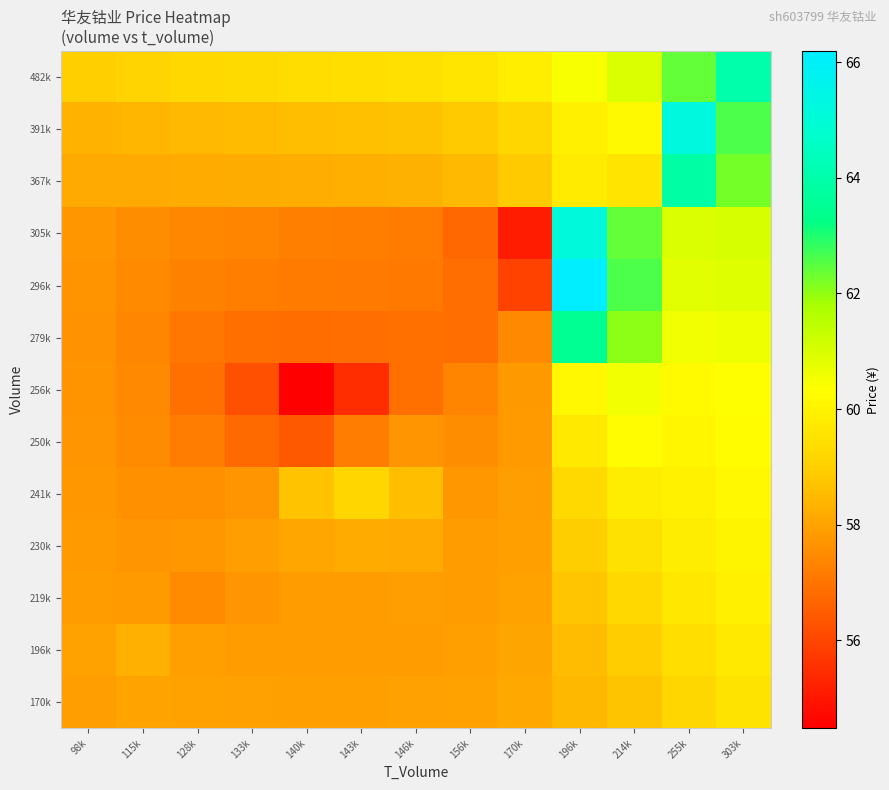

At which category is the sum across all series the highest?

255k